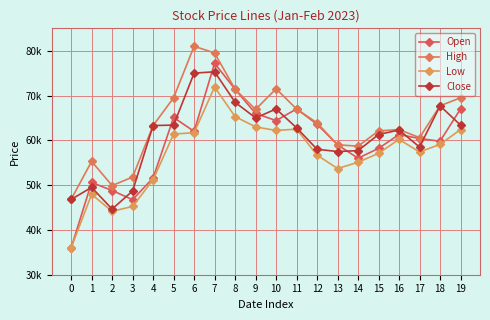

Rank the categories by High value from lowest to highest.

0, 2, 3, 1, 14, 13, 17, 15, 16, 4, 12, 9, 11, 18, 5, 19, 8, 10, 7, 6